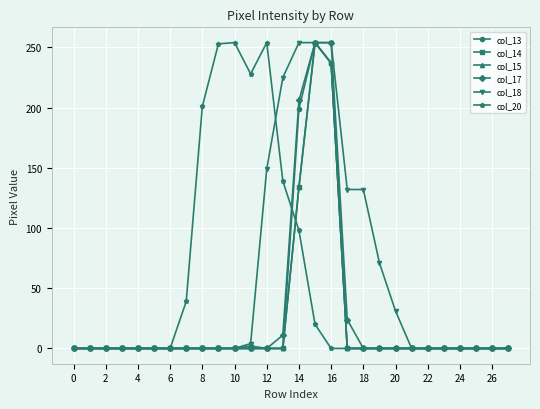

What is the label of the 12th point from the right?

16